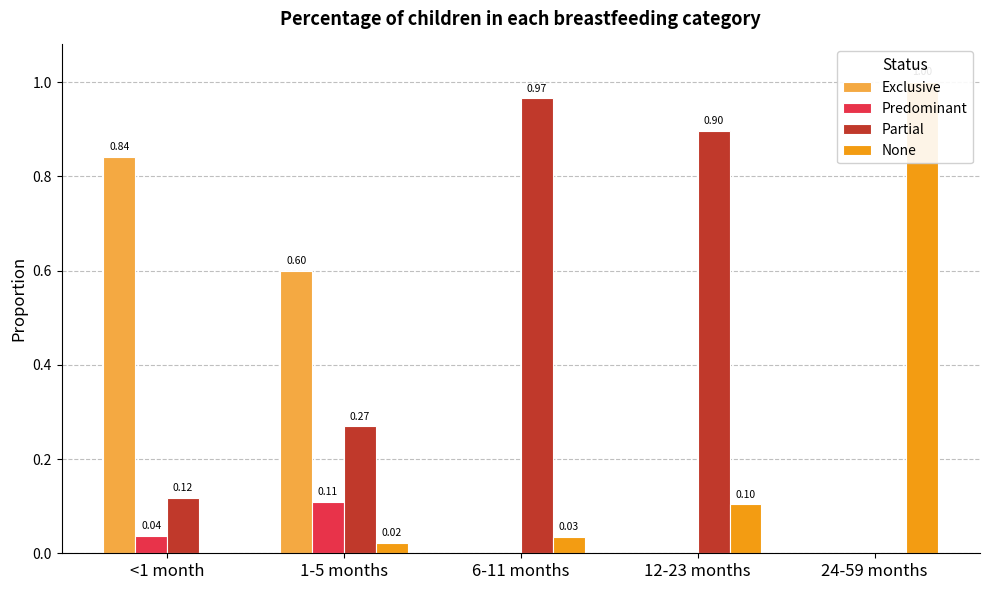

How many categories are shown in the chart?

5